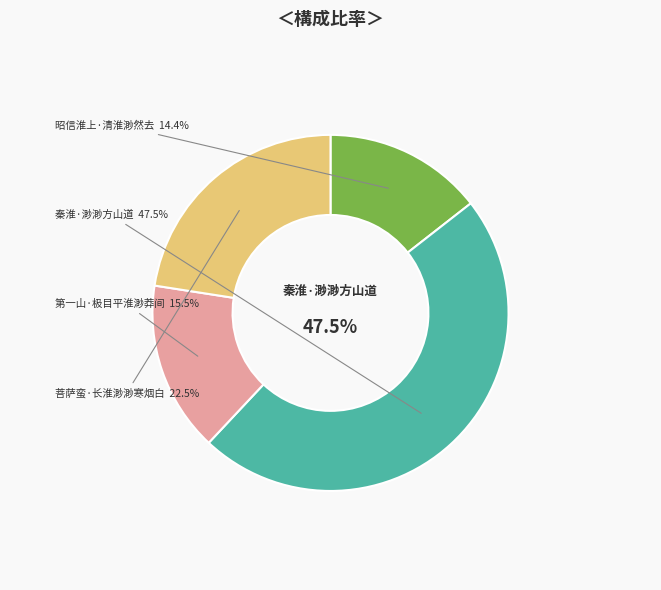

Is it true that 菩萨蛮·长淮渺渺寒烟白 is 23% of the pie?

True